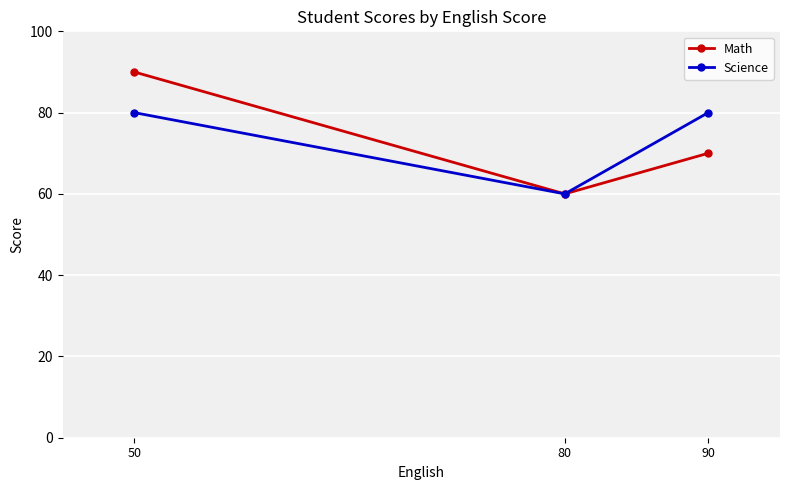

Reading left to right, list all the values displayed in this chart.

Math: 90	60	70
Science: 80	60	80